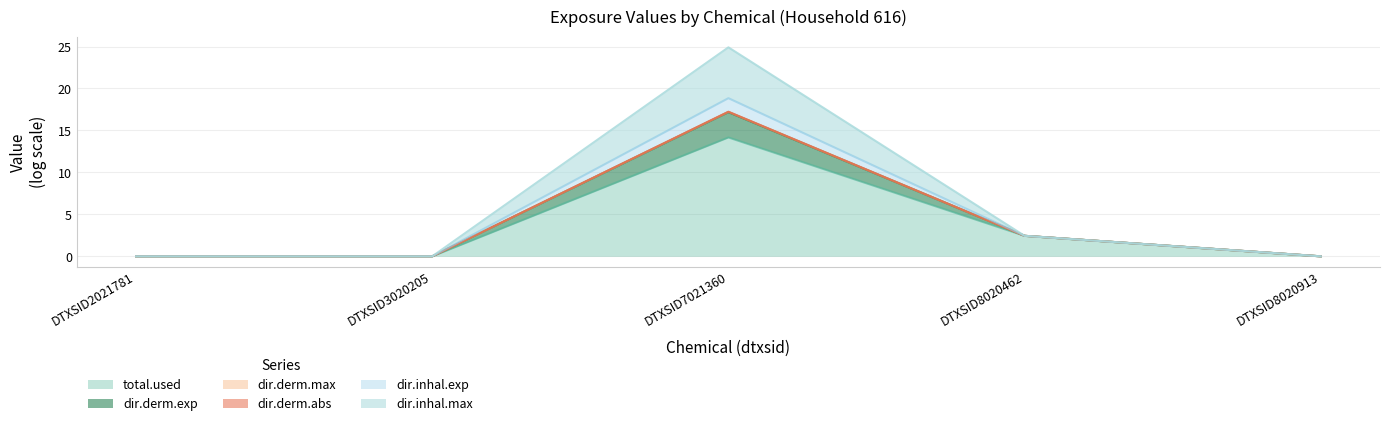

How many interior local peaks does the dir.inhal.exp series have?

1